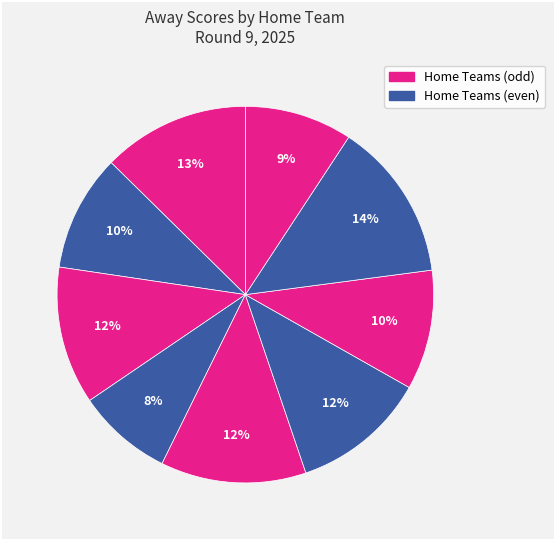

How many slices are in this pie chart?

9